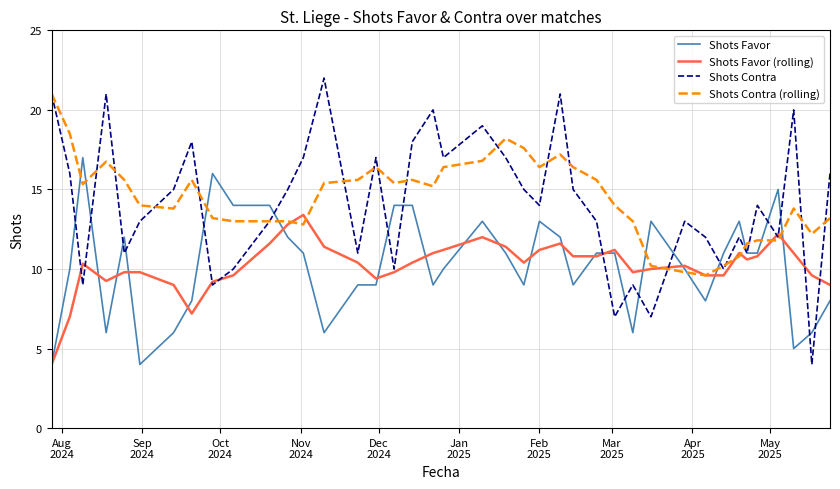

Which series has the largest range (max minus min)?

Shots Contra